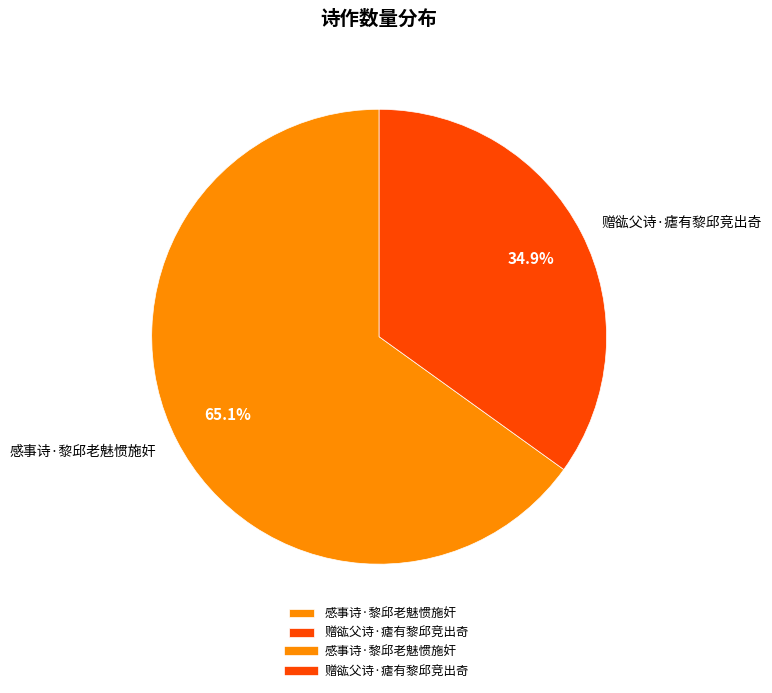

Approximately how many times larger is the value at 感事诗·黎邱老魅惯施奸 compared to 赠谹父诗·瘧有黎邱竞出奇?

1.9